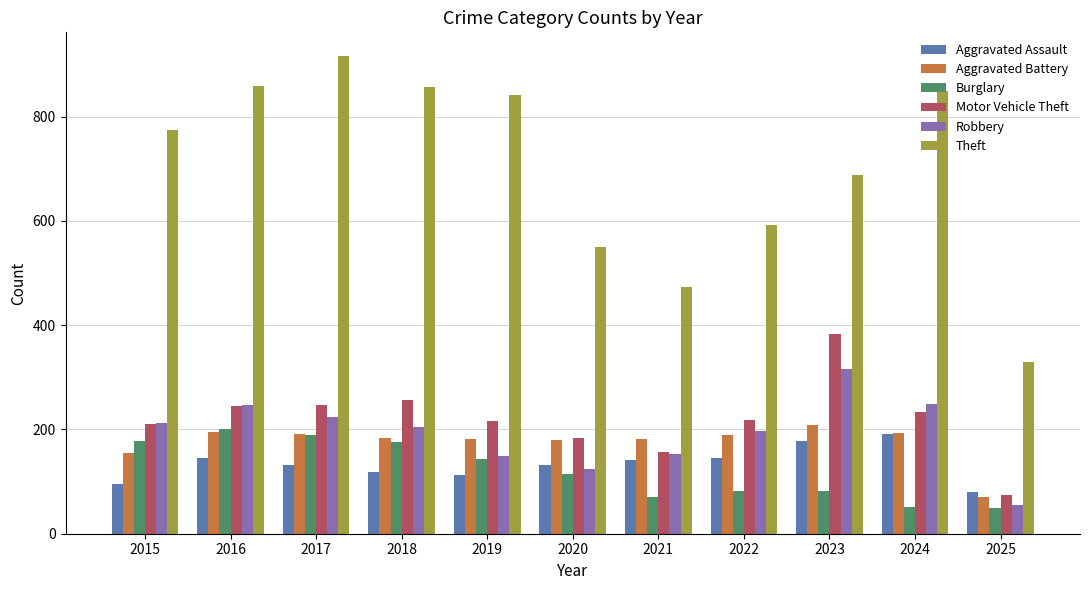

What is the sum of all Aggravated Battery values?

1931